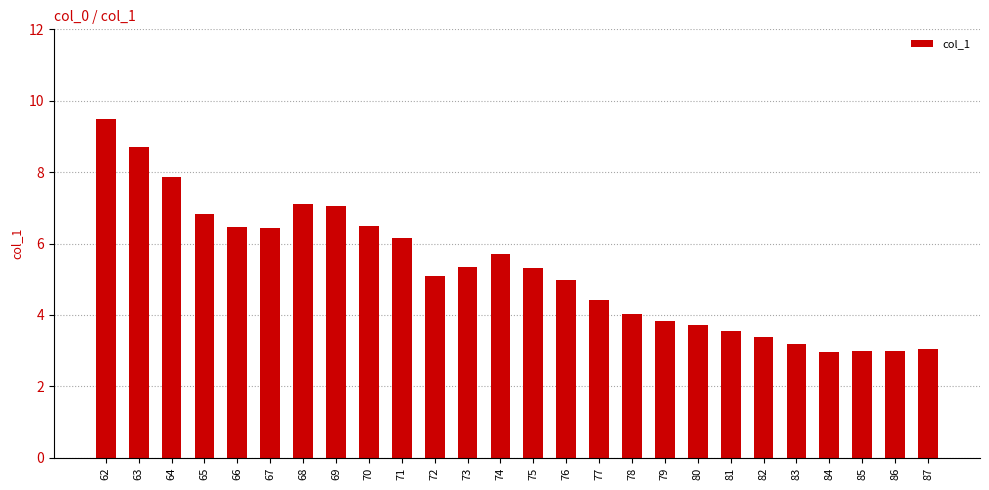

How many bars are there in total?

26